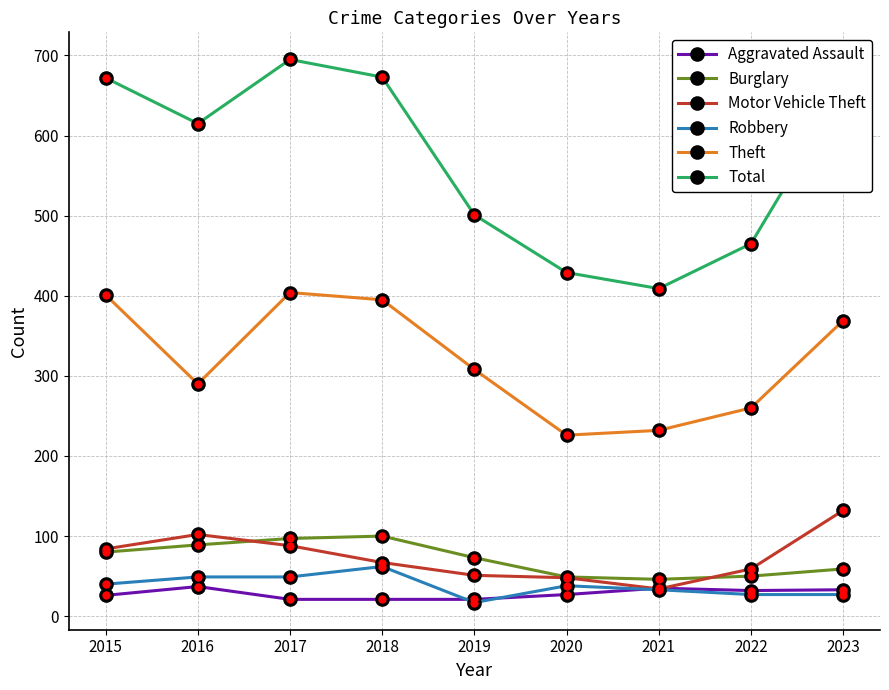

What is the difference between the Burglary values at 2018 and 2021?

54